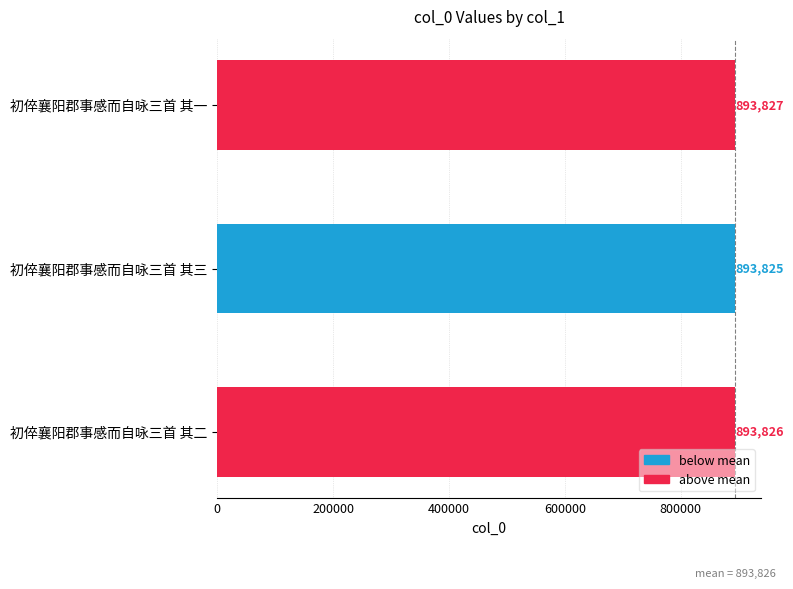

Reading bottom to top, extract all data points from this chart.

初倅襄阳郡事感而自咏三首 其二=893826	初倅襄阳郡事感而自咏三首 其三=893825	初倅襄阳郡事感而自咏三首 其一=893827